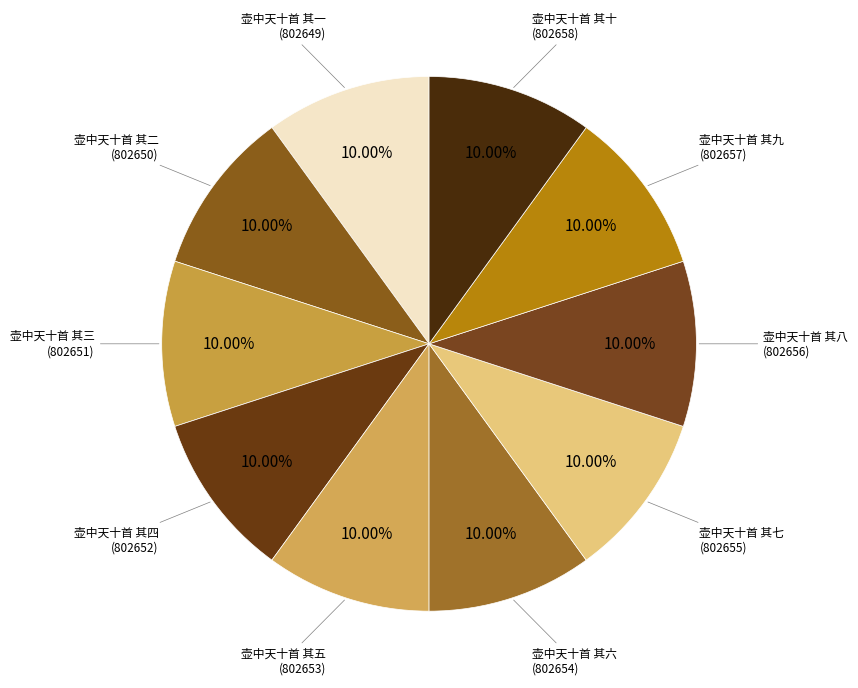

What percentage do 壶中天十首 其四 and 壶中天十首 其一 together represent?

20.0%